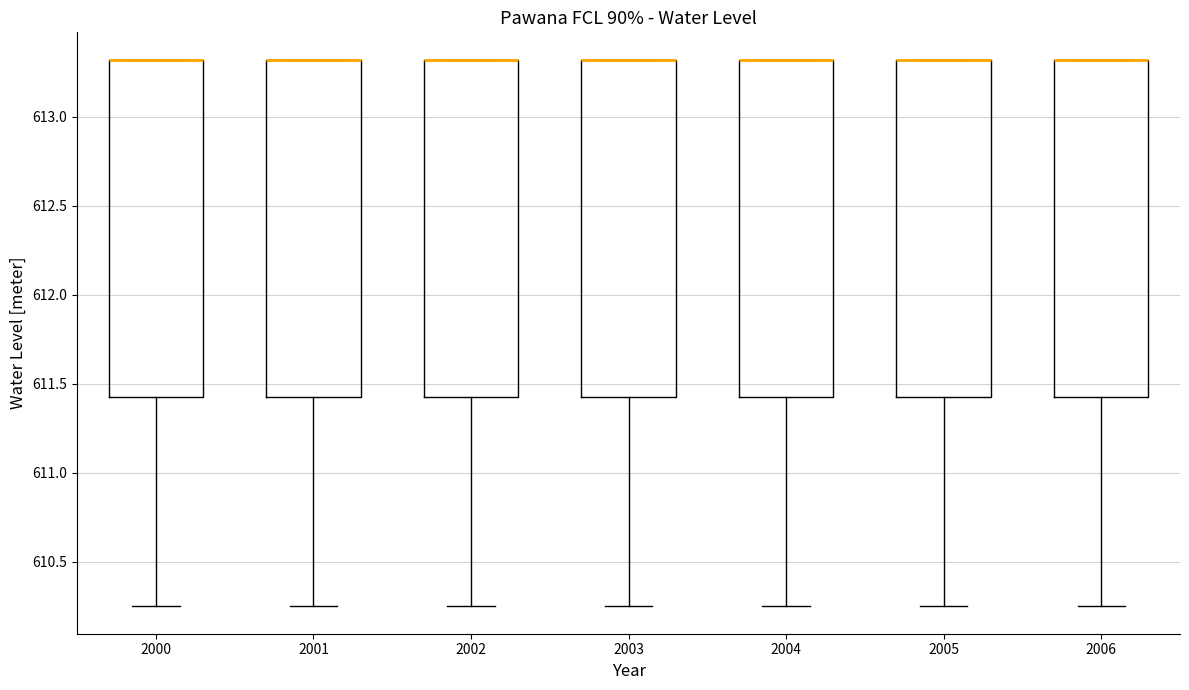

Where is the upper edge of the box at x = 2000 on the y-axis? The values are not printed on the chart, so give them approximately, as read against the axis.

613.30